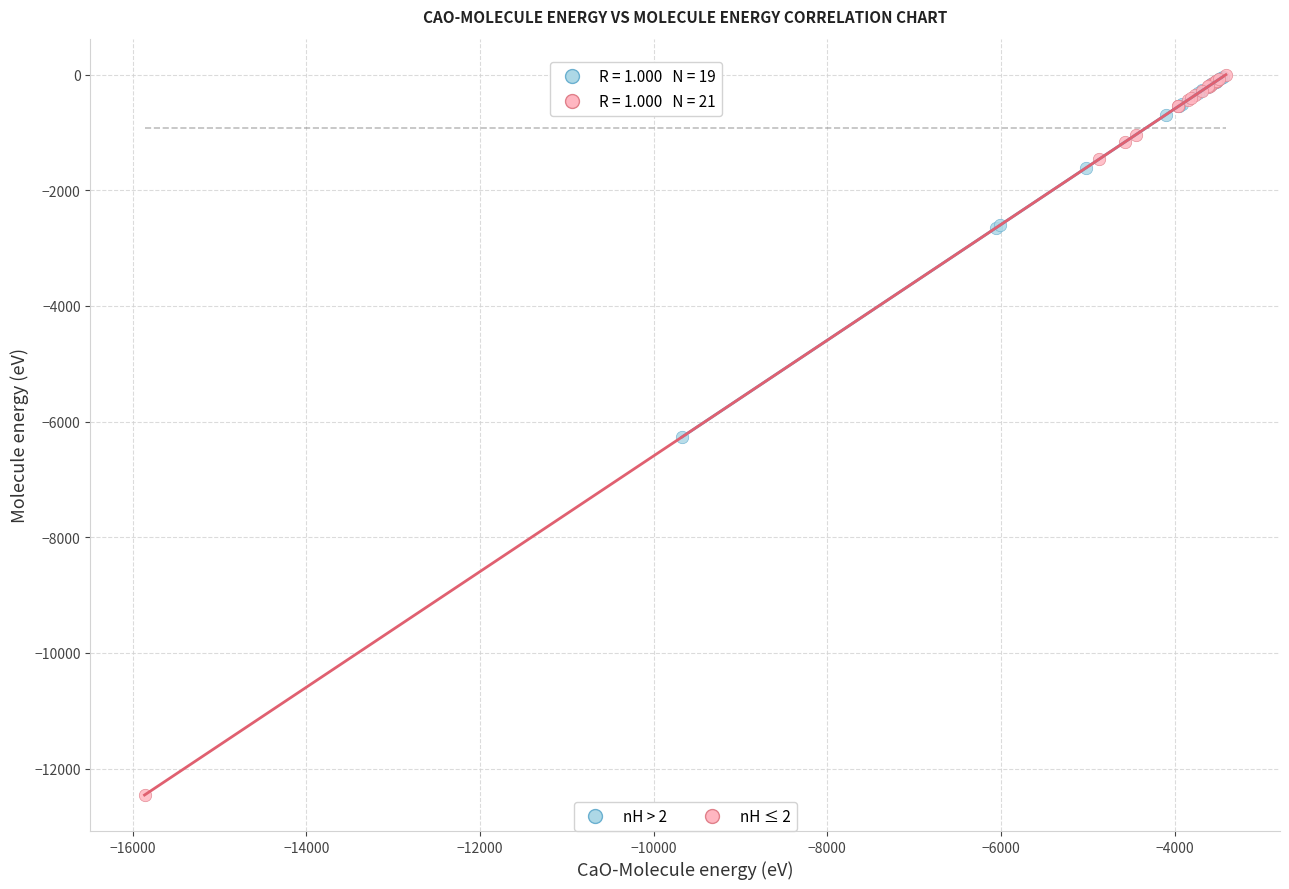

Which series has the widest spread of Y values?

nH ≤ 2